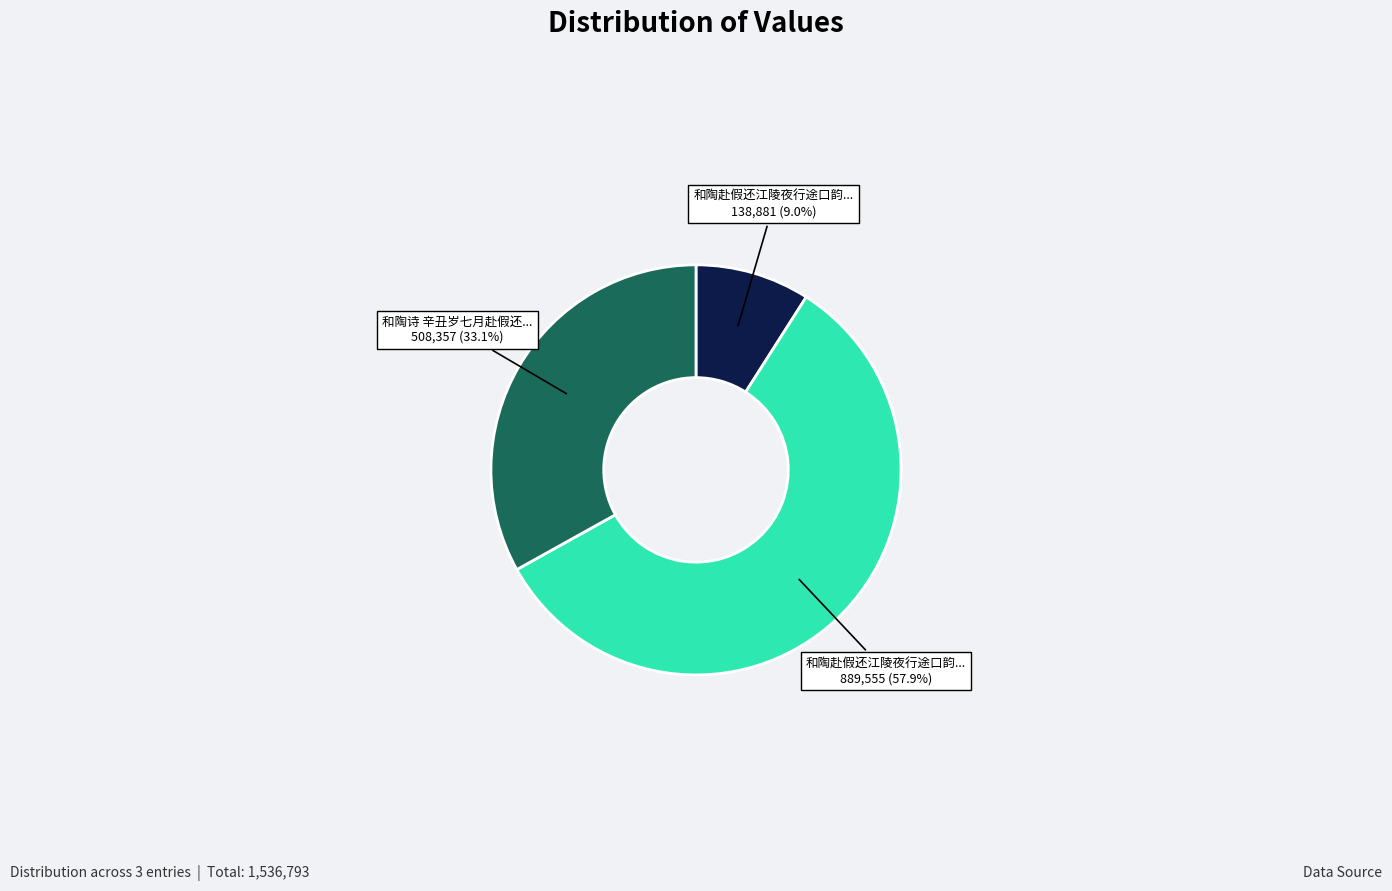

Is there a majority slice in this chart?

Yes